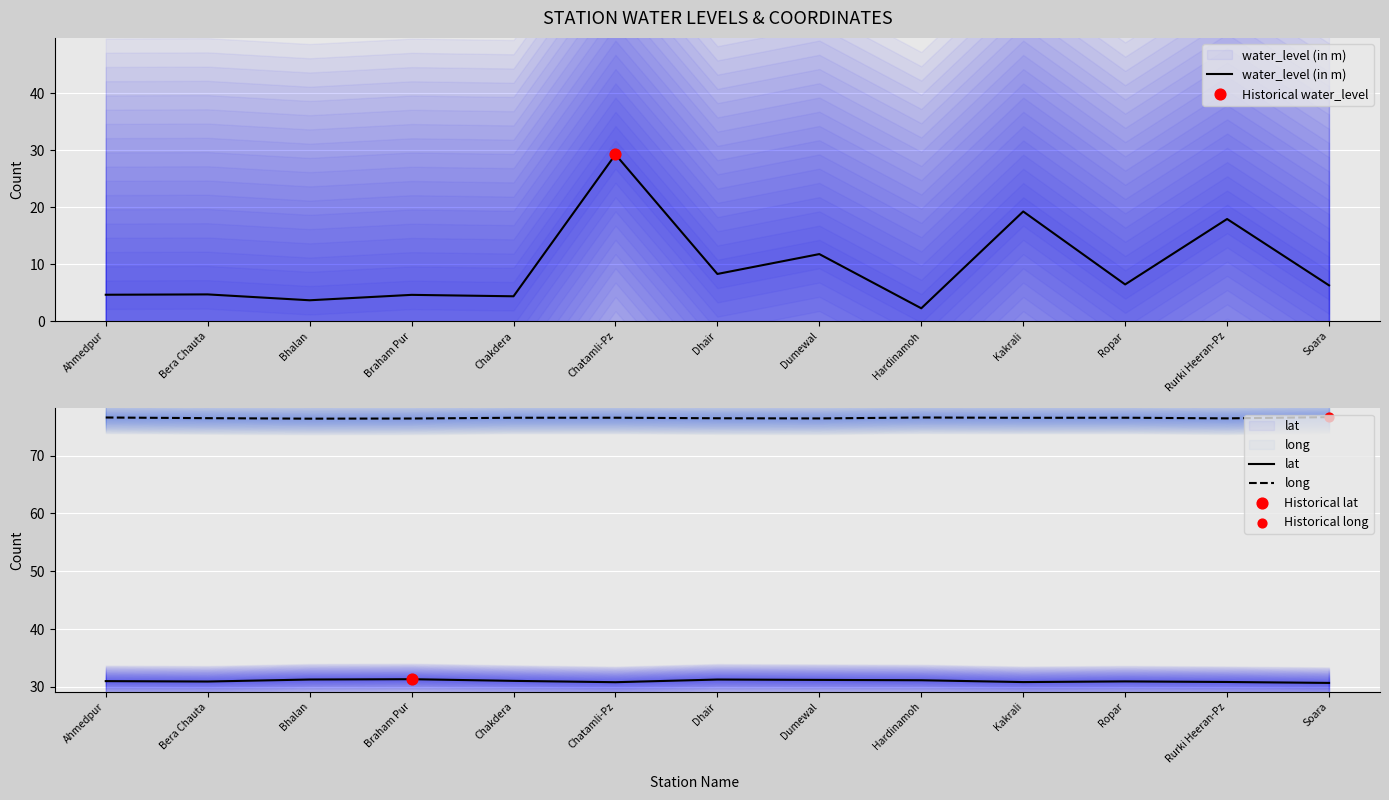

Which series contains the lowest Y value?

water_level (in m)